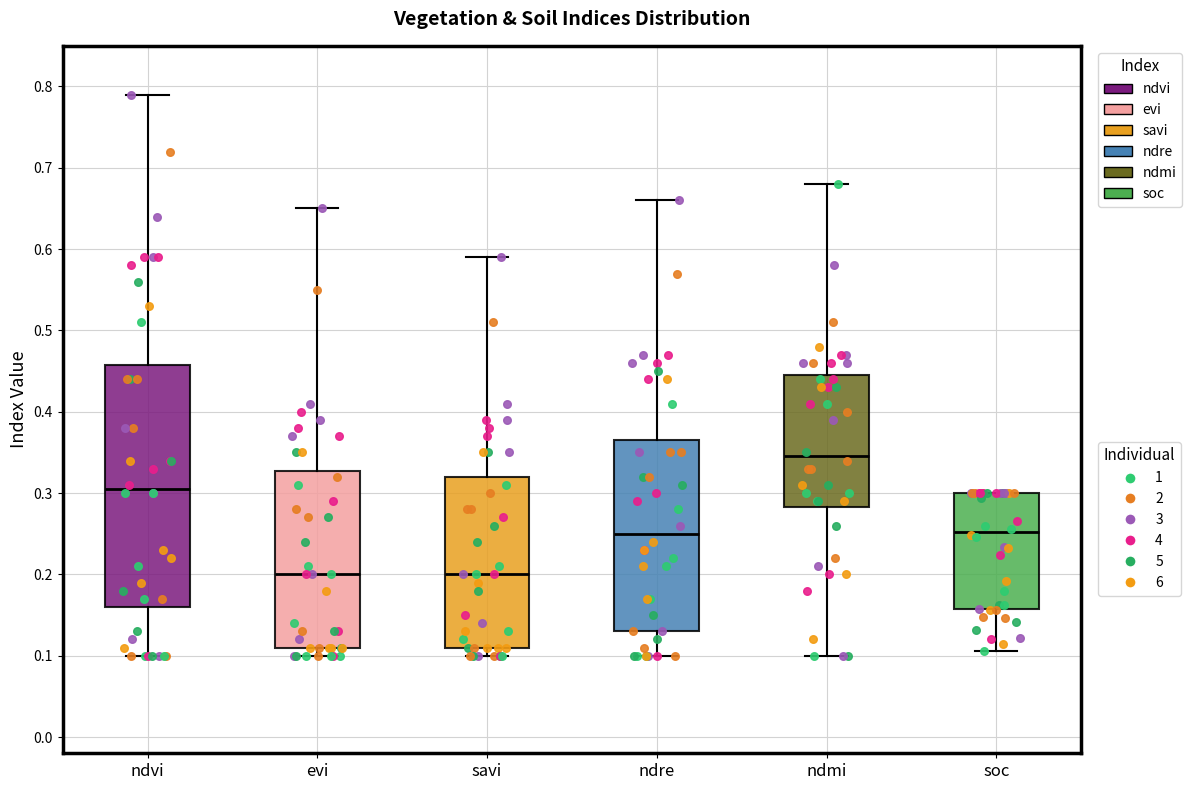

Reading left to right, transcribe this box plot: for each box, give where its median line is, the range the box spans, and where its two whiskers end, as read against the y-axis. The values are not printed on the chart, so give them approximately, as read against the axis.

ndvi: median 0.31, box 0.16 to 0.46, whiskers 0.10 to 0.79
evi: median 0.20, box 0.11 to 0.33, whiskers 0.10 to 0.65
savi: median 0.20, box 0.11 to 0.32, whiskers 0.10 to 0.59
ndre: median 0.25, box 0.13 to 0.37, whiskers 0.10 to 0.66
ndmi: median 0.35, box 0.28 to 0.45, whiskers 0.10 to 0.68
soc: median 0.25, box 0.16 to 0.30, whiskers 0.11 to 0.30